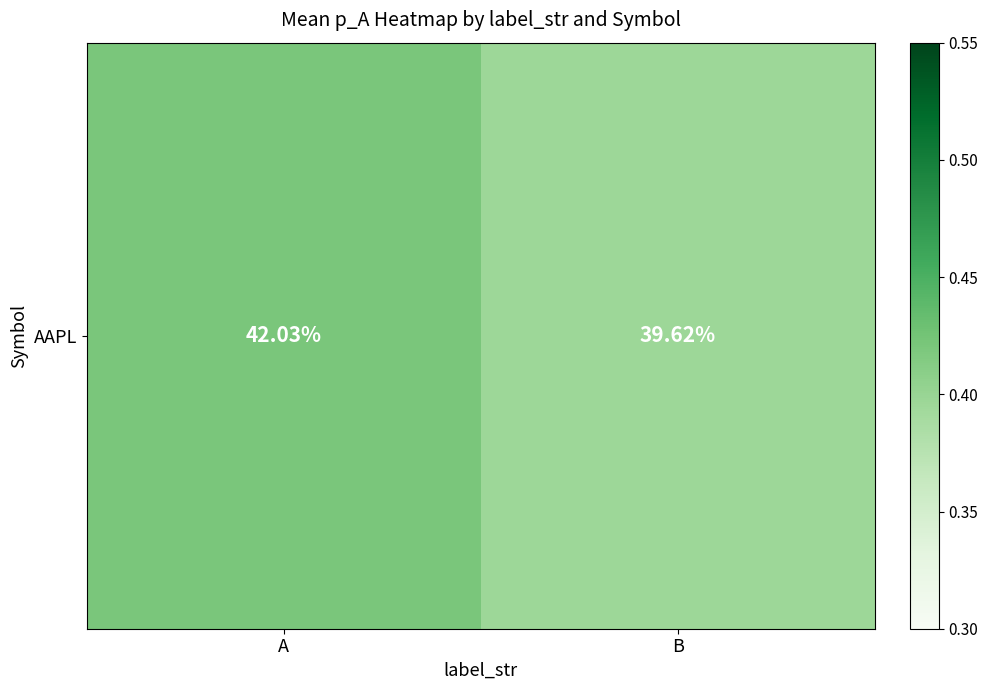

List the labels in order of value, smallest first.

B, A